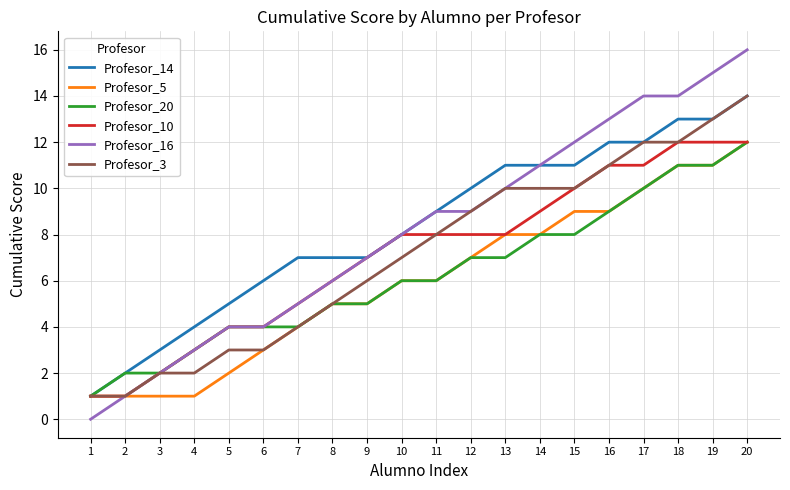

Is the value of Profesor_10 at 14 greater than the value of Profesor_16 at 10?

Yes